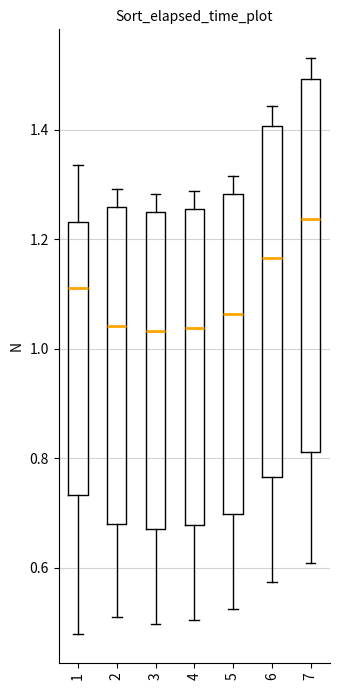

Which box is the tallest, from its lower edge to its upper edge?

7